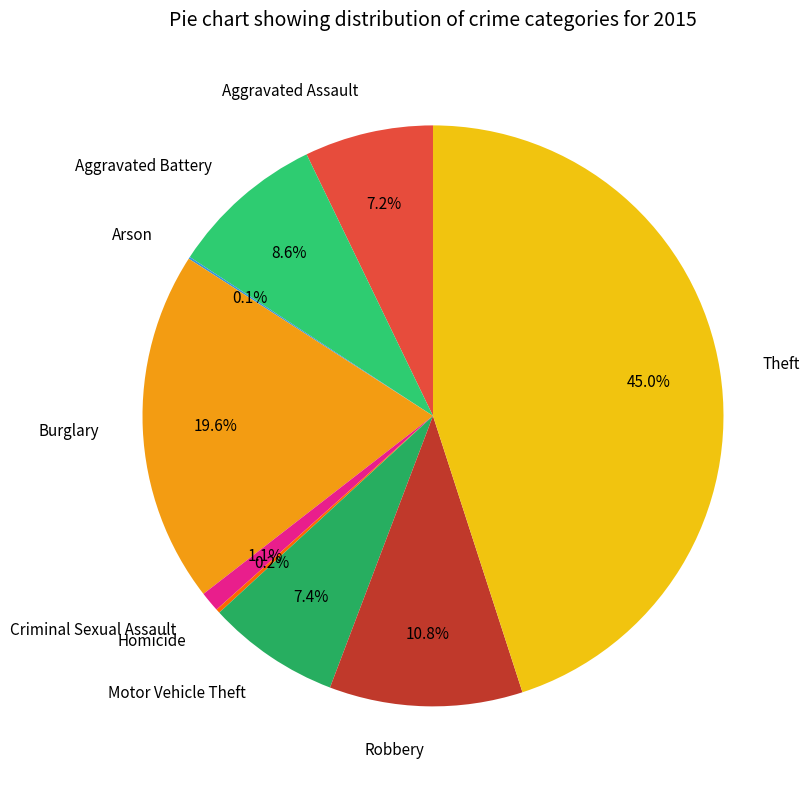

Which category has the biggest portion of the pie?

Theft